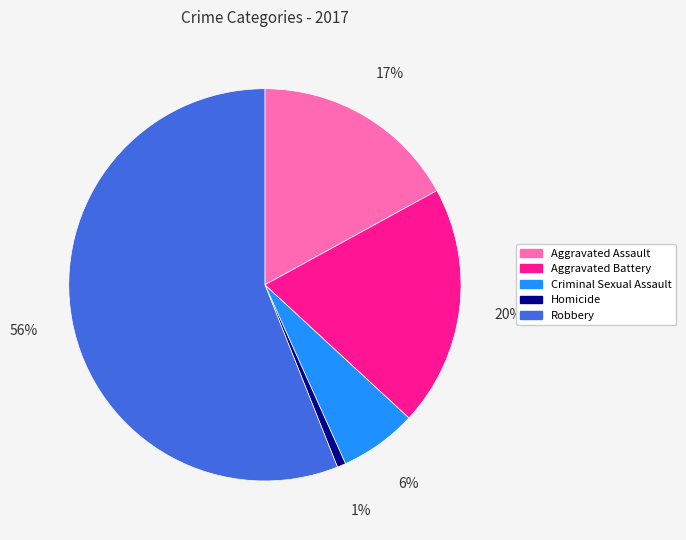

To the nearest percent, what is the difference between the Robbery and Homicide slice percentages?

55%